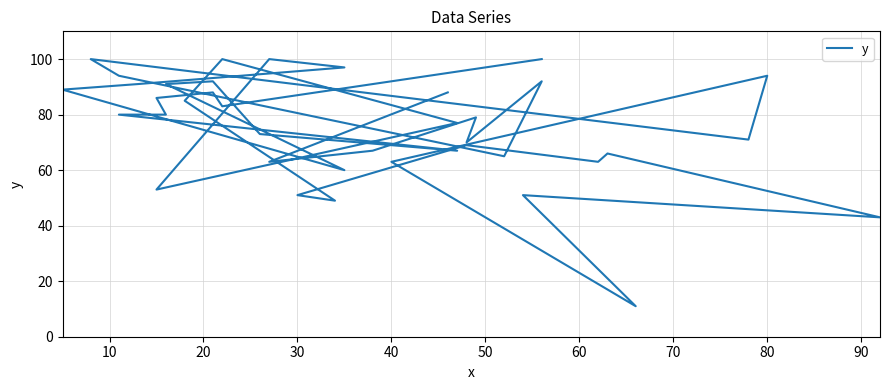

How many points are higher than both their immediate neighbors (excluding endpoints)?

11